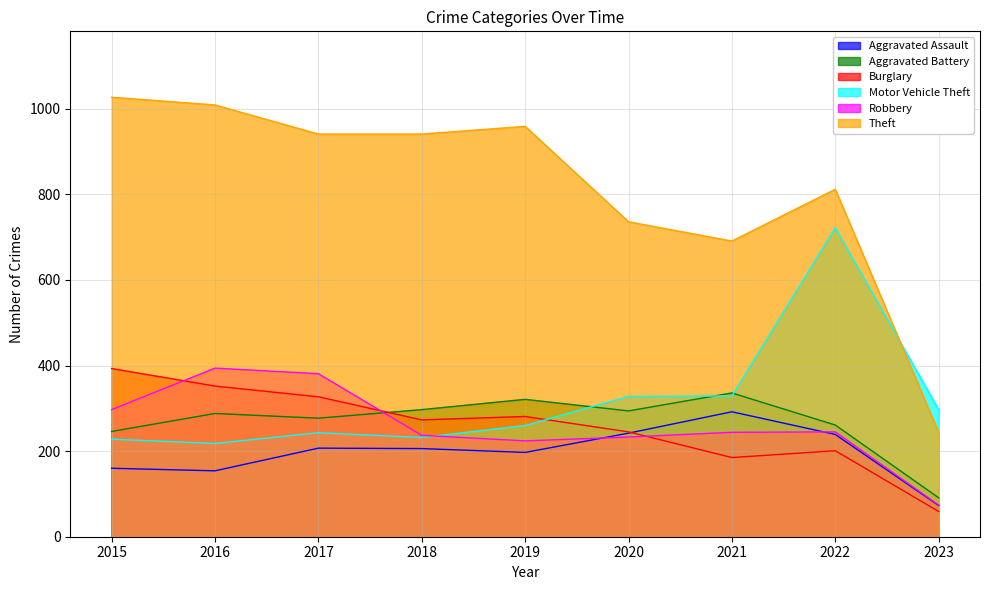

True or false: Robbery and Aggravated Battery cross at least once.

True